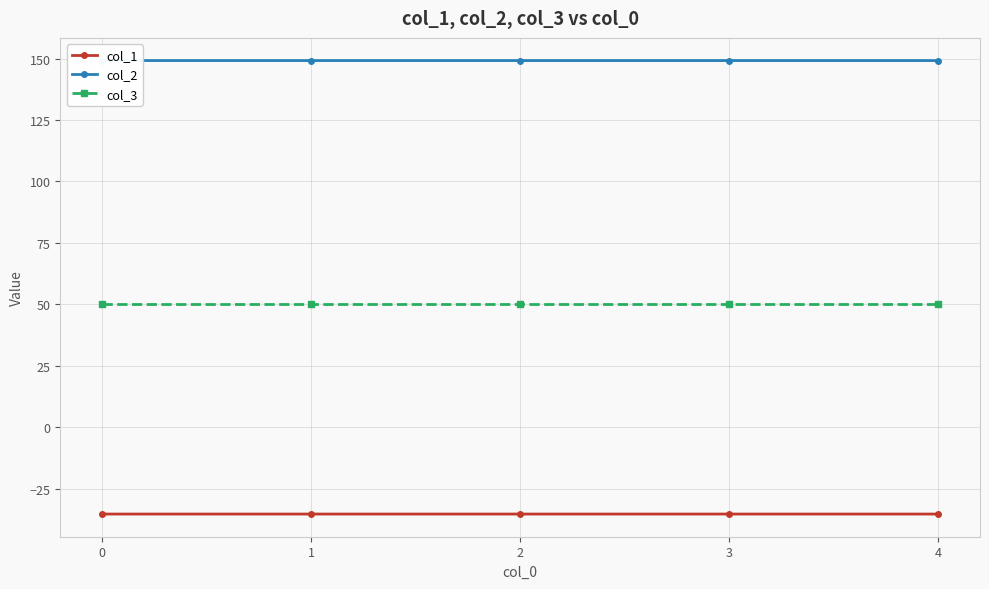

Is this an area chart (filled region under the line)?

No